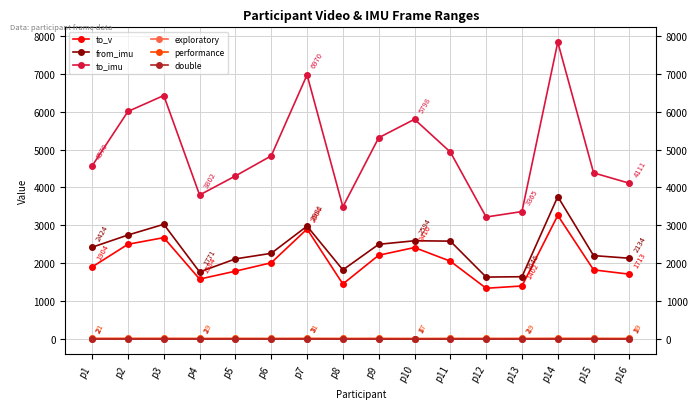

What is the approximate value of performance at p7?

21.0